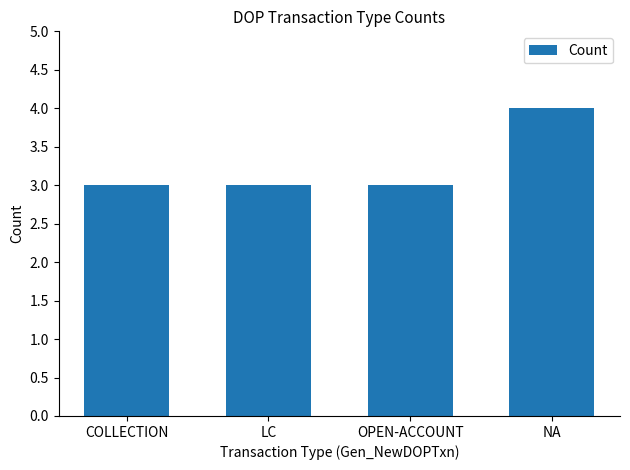

What is the sum of the values at LC and NA?

7